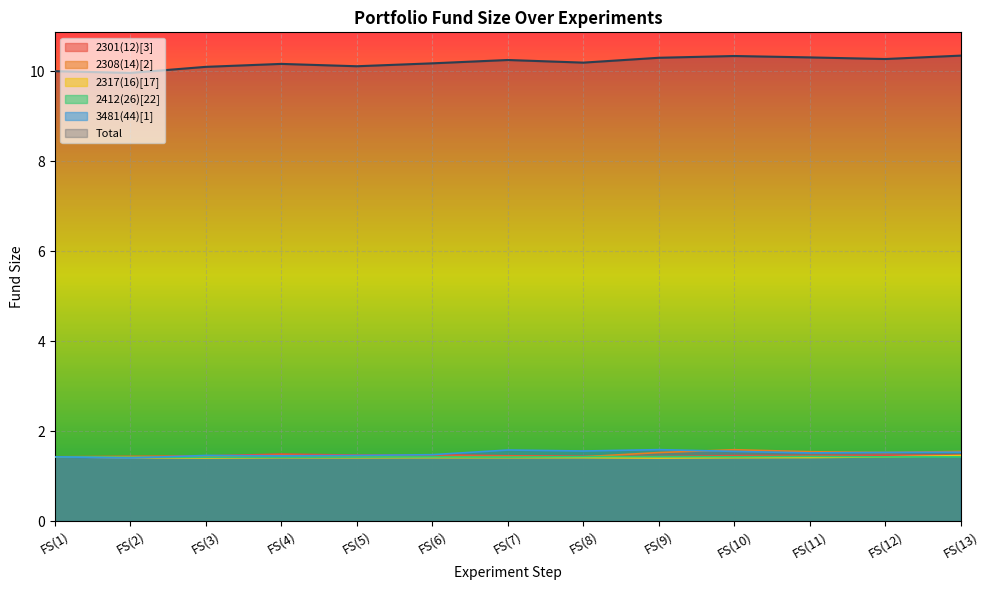

The value of 2412(26)[22] at FS(5) is 1.4. True or false?

True